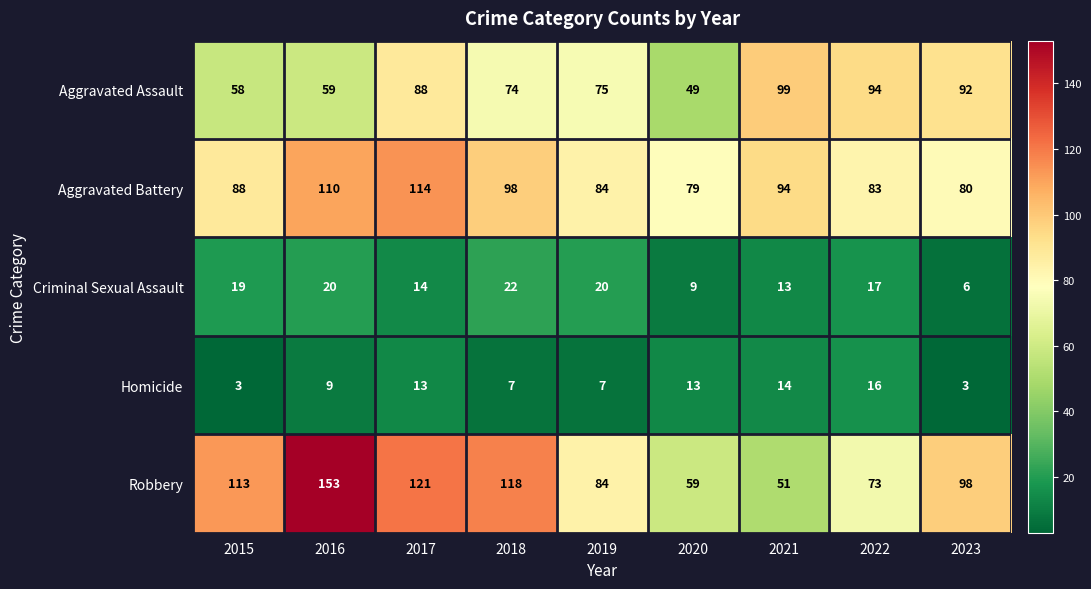

Count the number of categories in the chart.

9